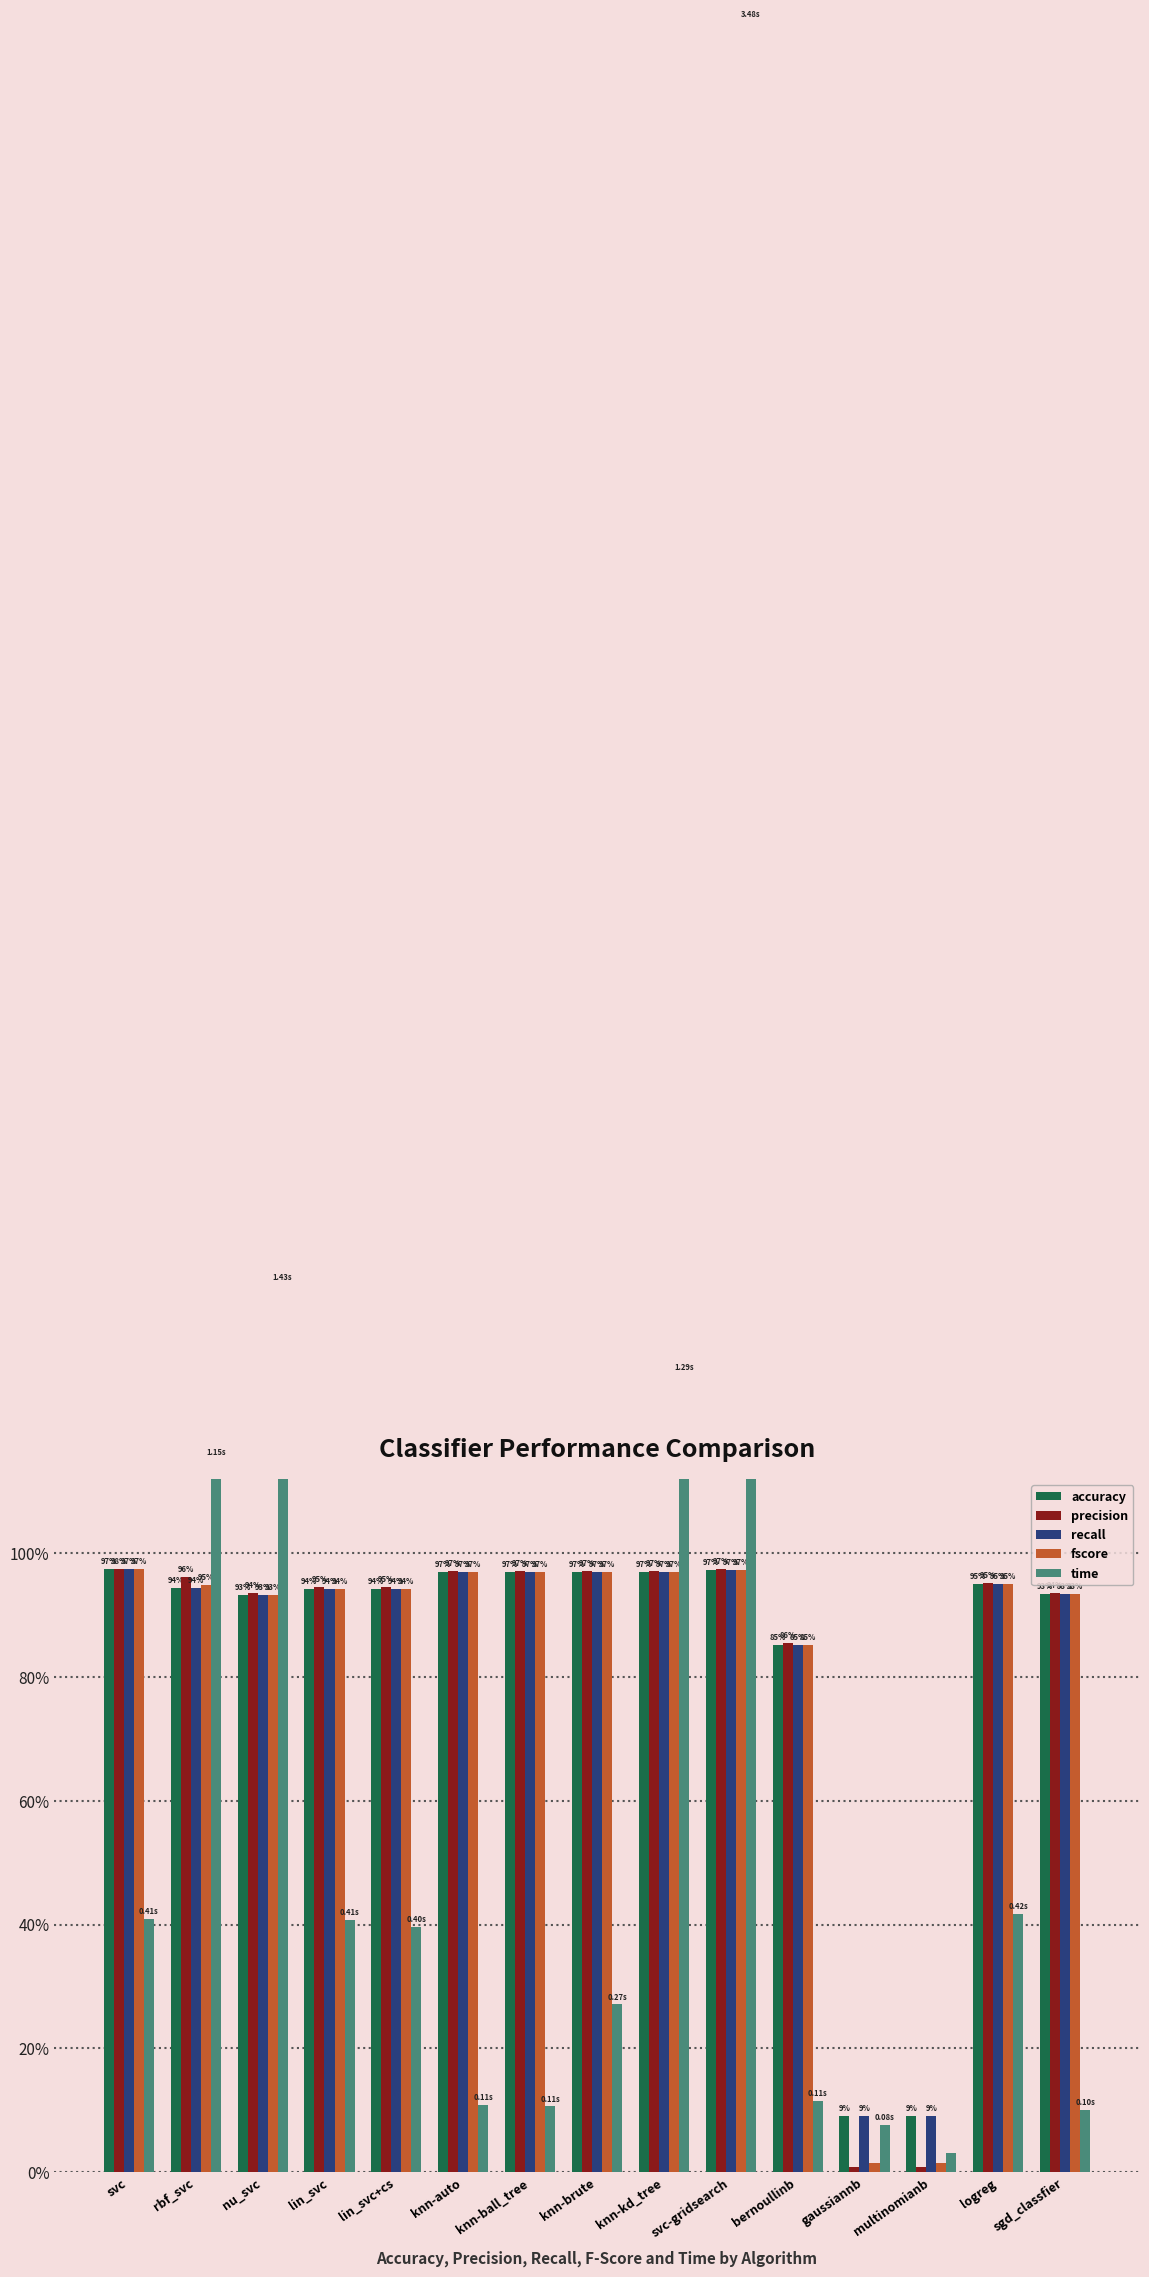

What is the value of the precision bar at the 1st from the left?

1.0